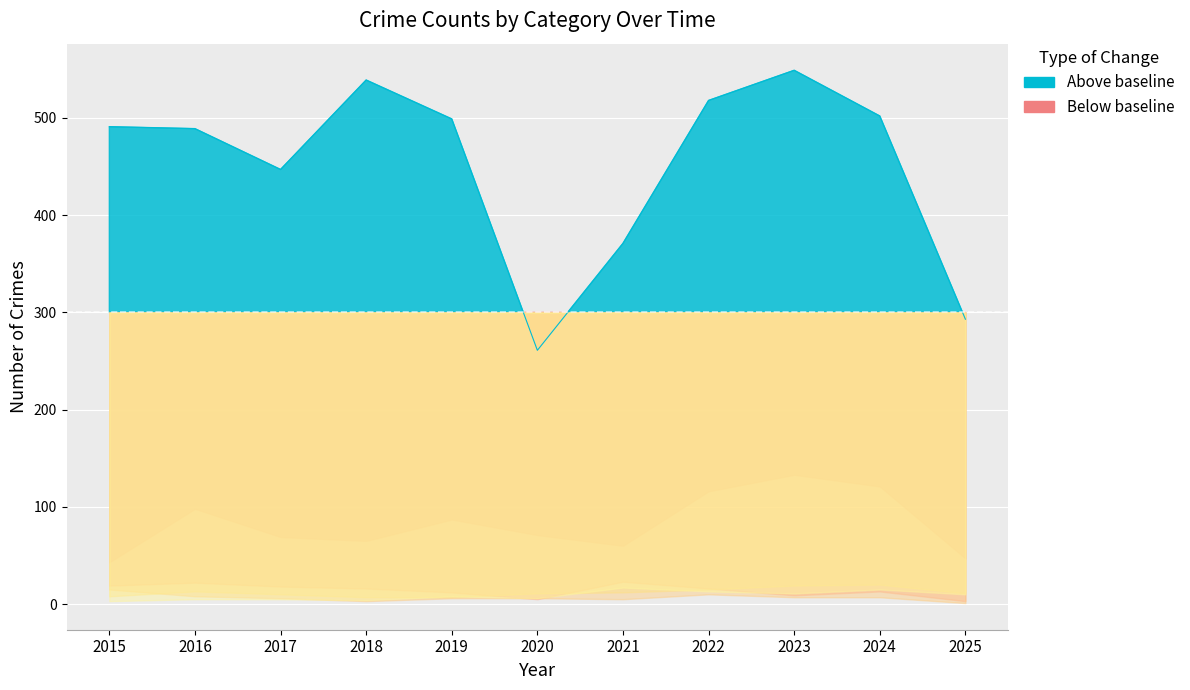

True or false: Aggravated Assault and Theft cross at least once.

False